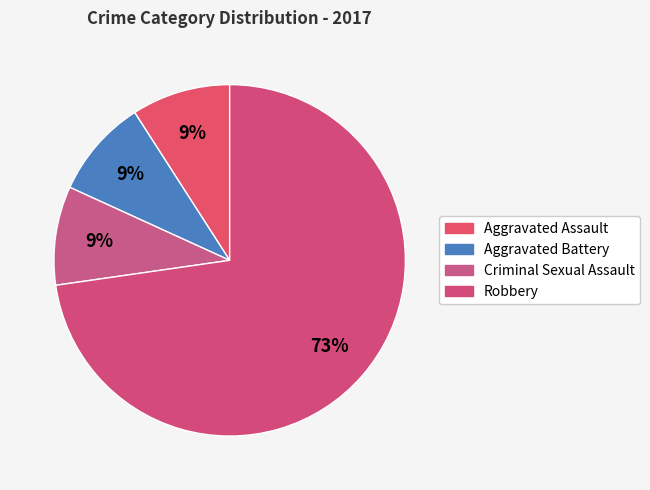

Is there any slice that represents more than half of the pie?

Yes